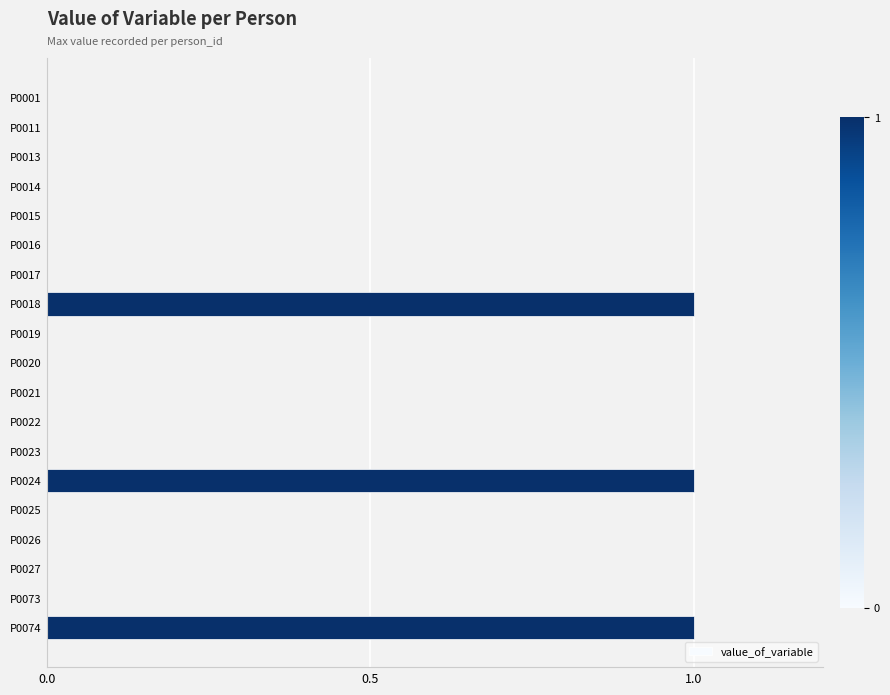

Reading top to bottom, extract all data points from this chart.

P0001=0	P0011=0	P0013=0	P0014=0	P0015=0	P0016=0	P0017=0	P0018=1	P0019=0	P0020=0	P0021=0	P0022=0	P0023=0	P0024=1	P0025=0	P0026=0	P0027=0	P0073=0	P0074=1